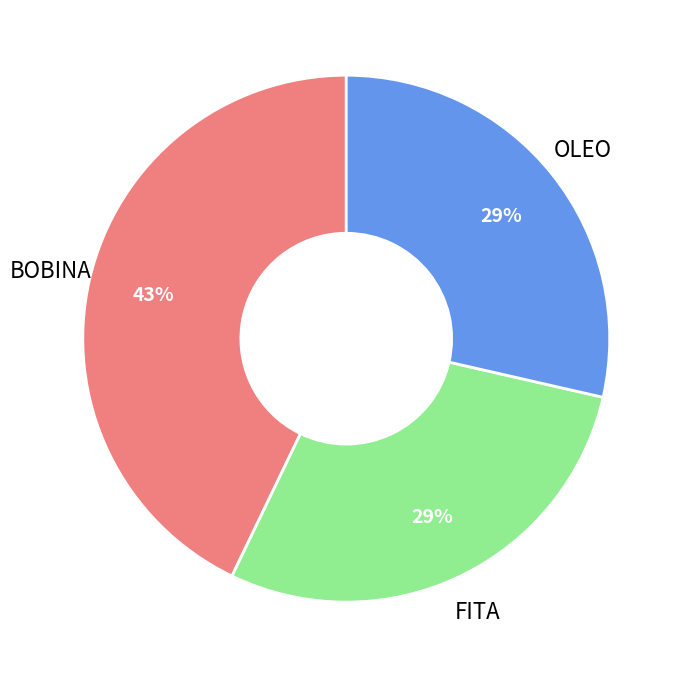

Does any single category account for the majority?

No